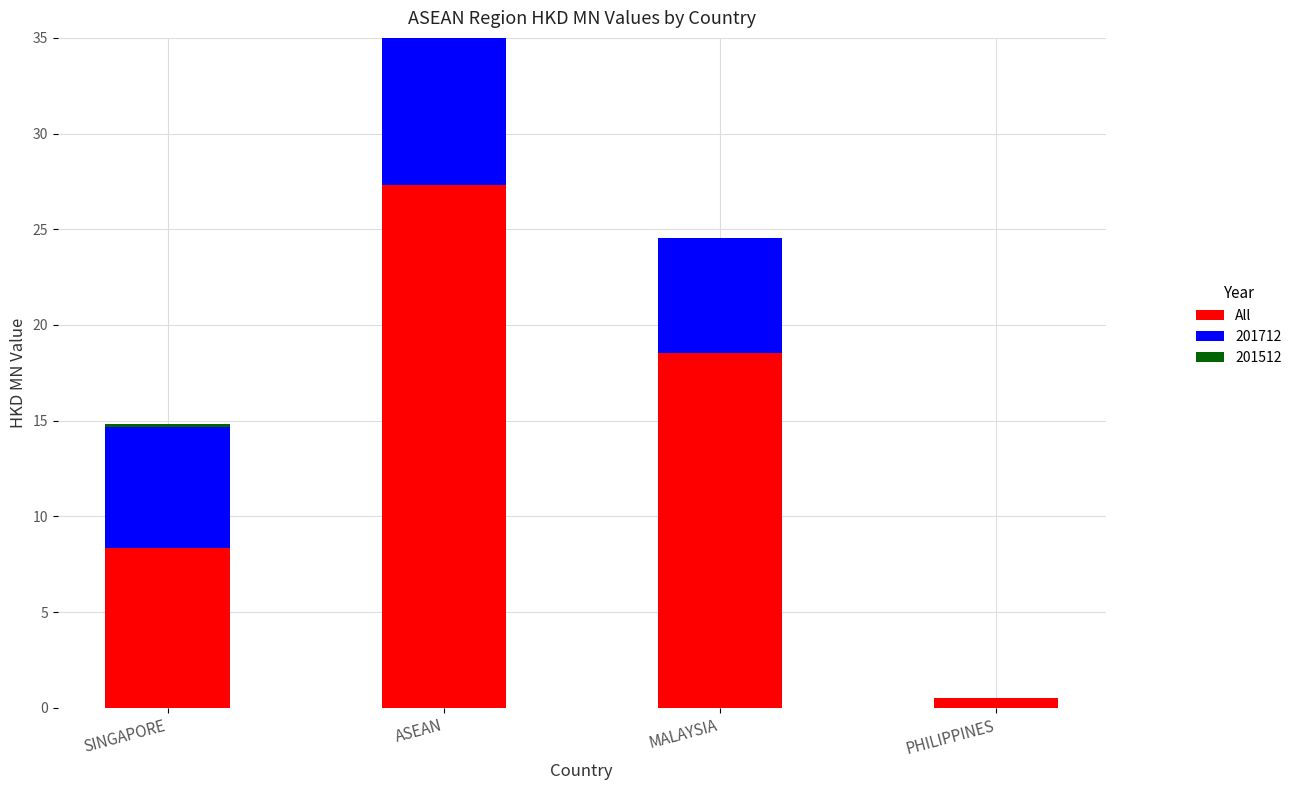

Approximately how many times larger is the value at MALAYSIA compared to SINGAPORE?

2.2